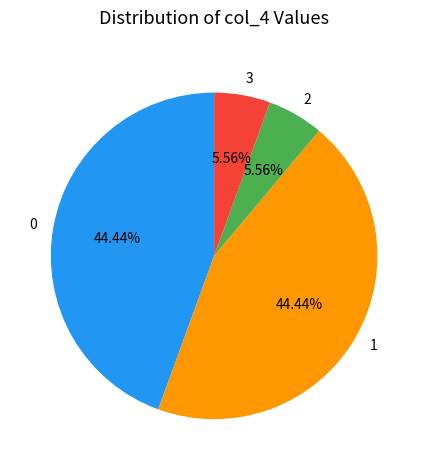

What is the ratio of the value at 0 to the value at 1?

1.0